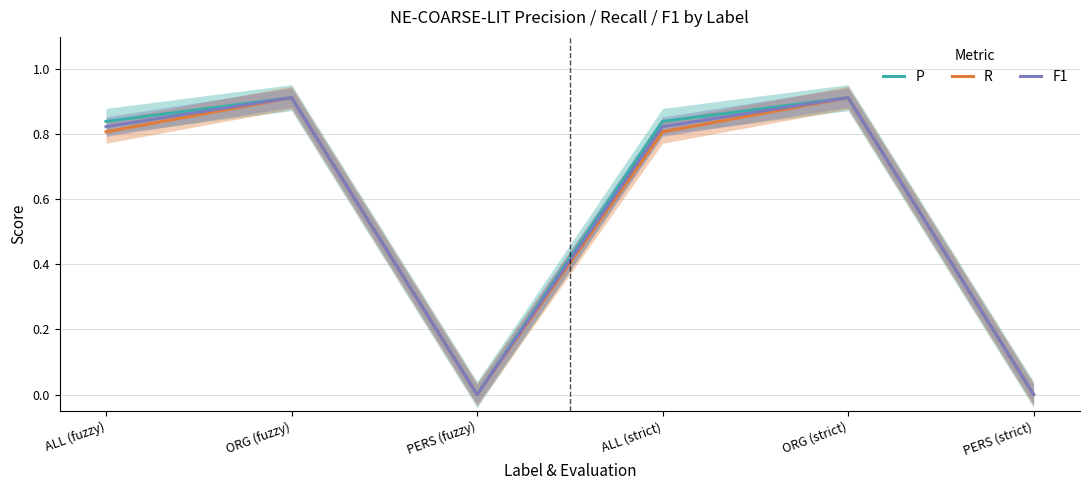

True or false: P has a value of 0.8 at ALL (fuzzy).

True